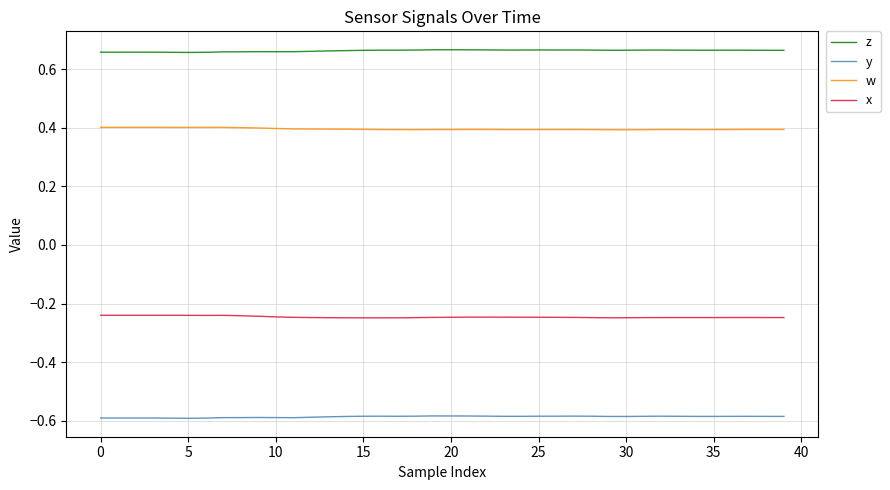

At how many categories does at least one series exceed 0?

40